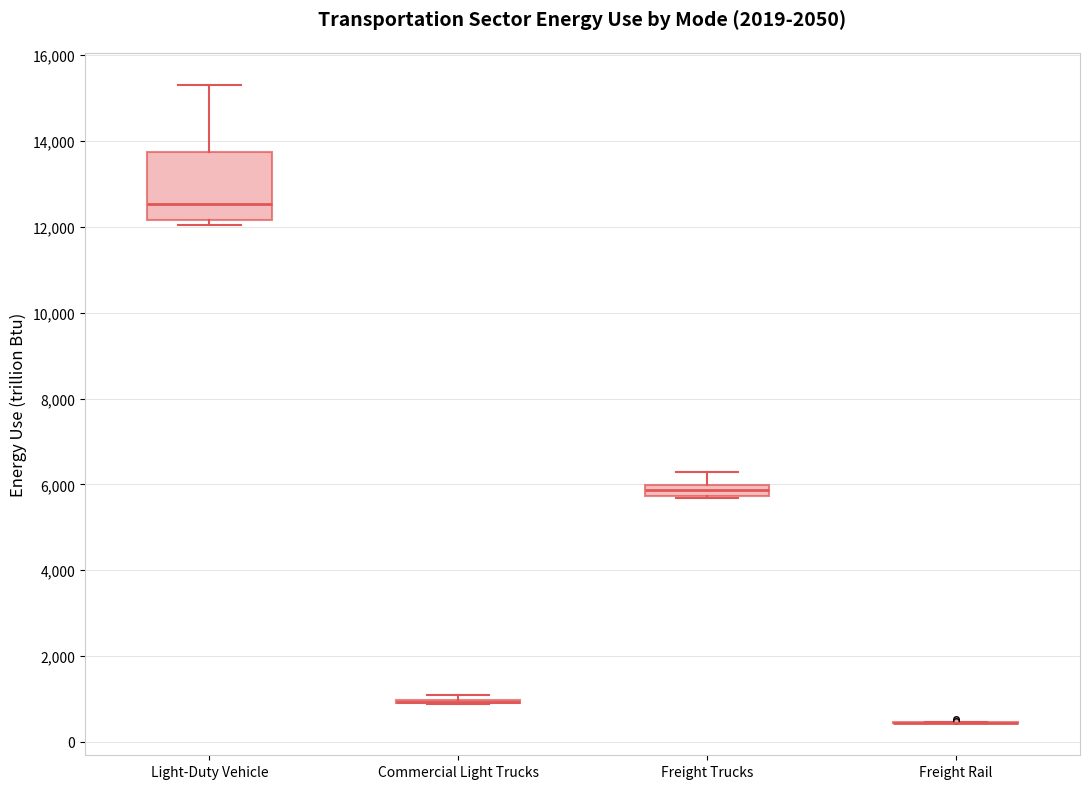

Where is the lower edge of the box for Light-Duty Vehicle on the y-axis? The values are not printed on the chart, so give them approximately, as read against the axis.

12200